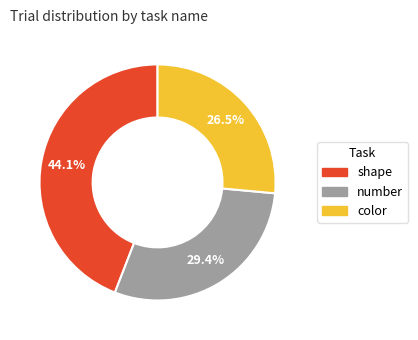

To the nearest percent, what is the difference between the largest and smallest slice percentages?

18%